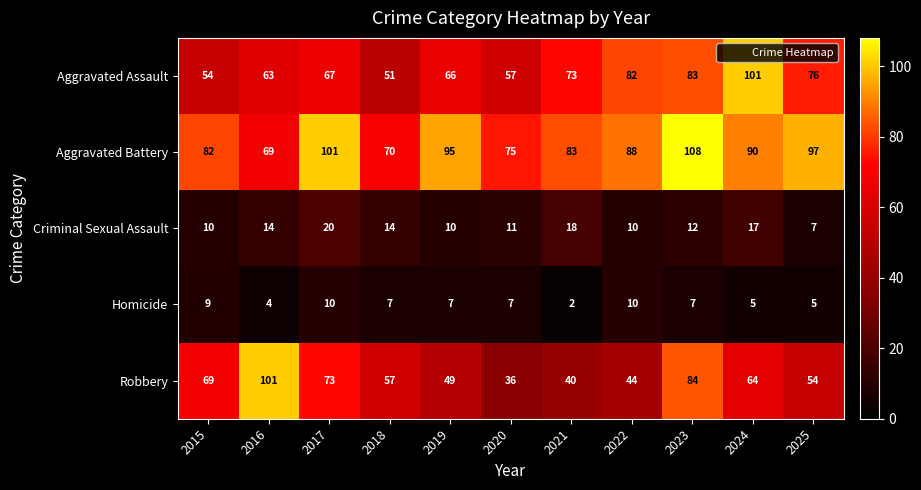

What value does the Aggravated Battery series have at 2019?

95